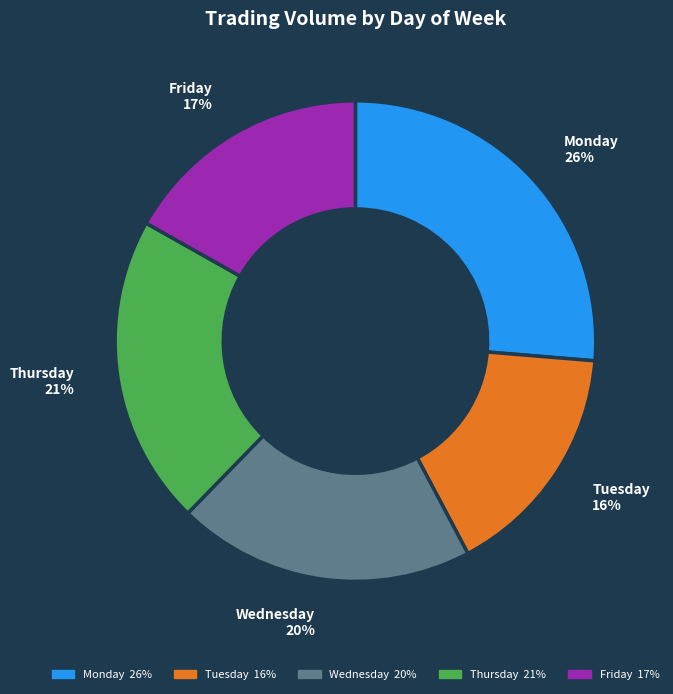

Does any single category account for the majority?

No